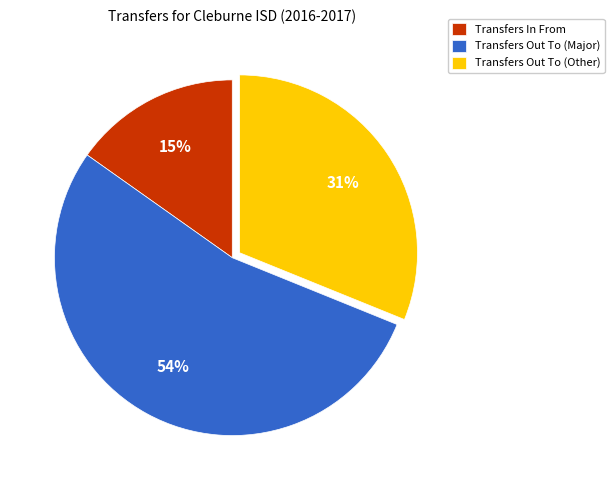

How many slices are in this pie chart?

3